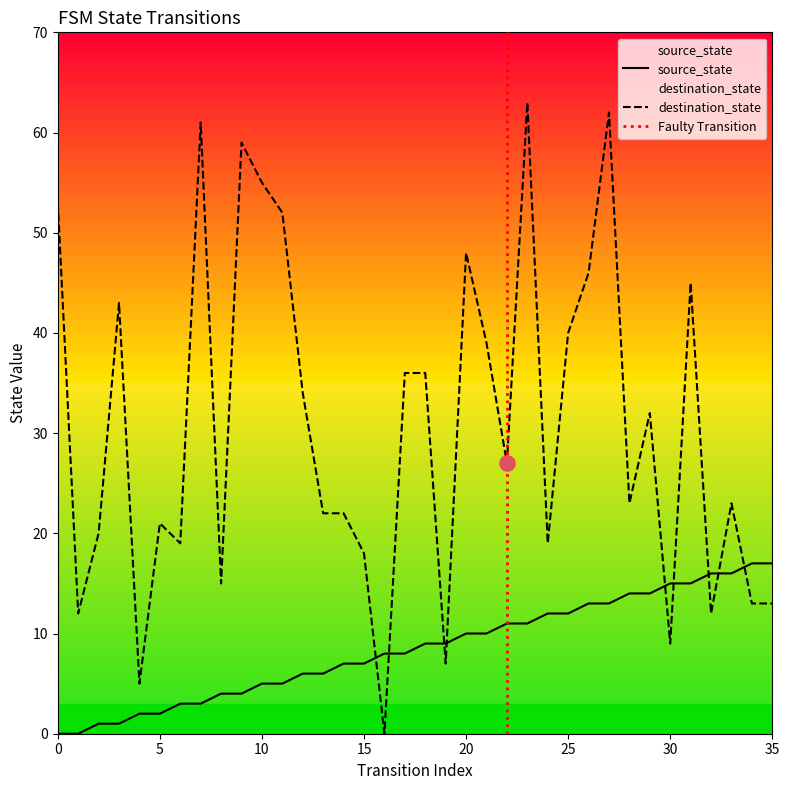

At which category is the sum across all series the highest?

27